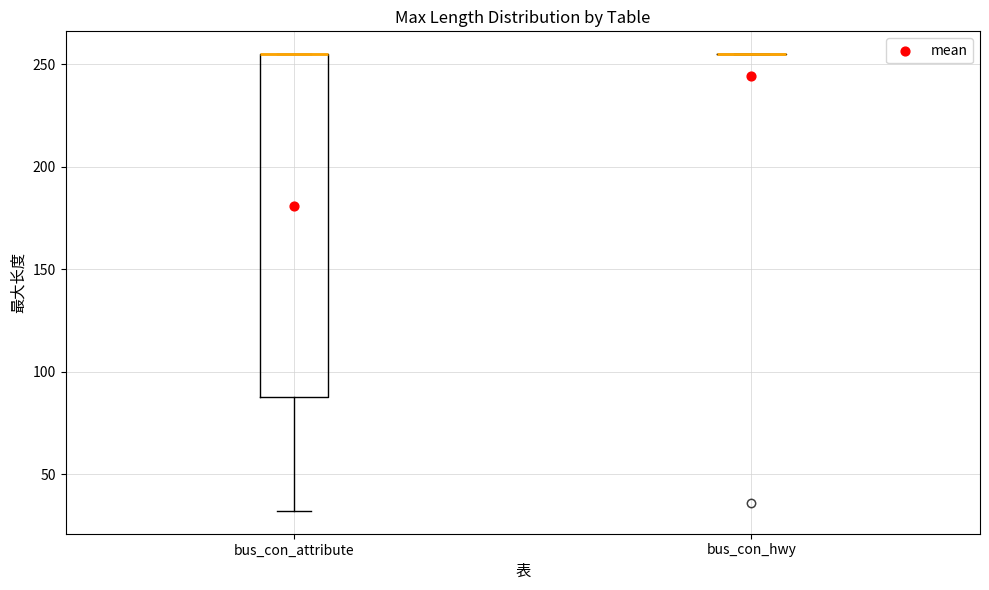

Reading left to right, read every box against the y-axis: the position of its median line, the range the box covers, and the ends of its whiskers. The values are not printed on the chart, so give them approximately, as read against the axis.

bus_con_attribute: median 255 (drawn on the box's upper edge), box 90 to 255, whiskers 30 to 255
bus_con_hwy: box collapsed to a line at 255, whiskers 255 to 255